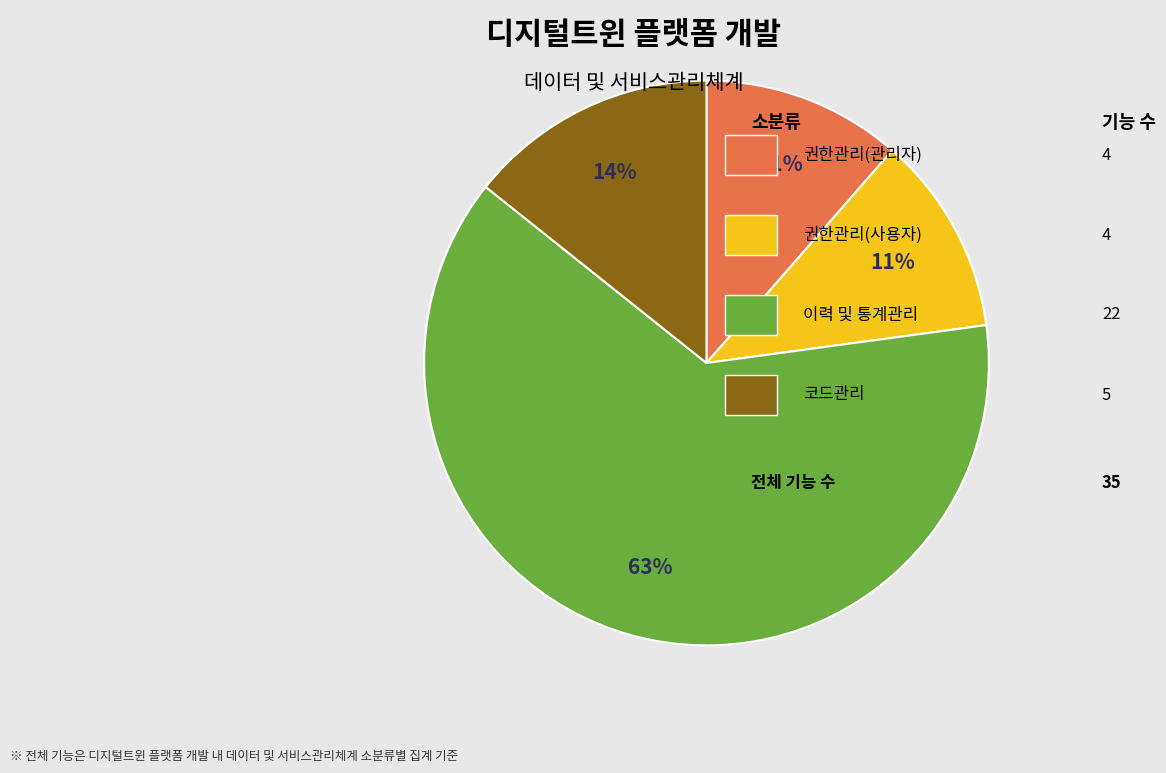

To the nearest percent, what is the average slice percentage?

25%